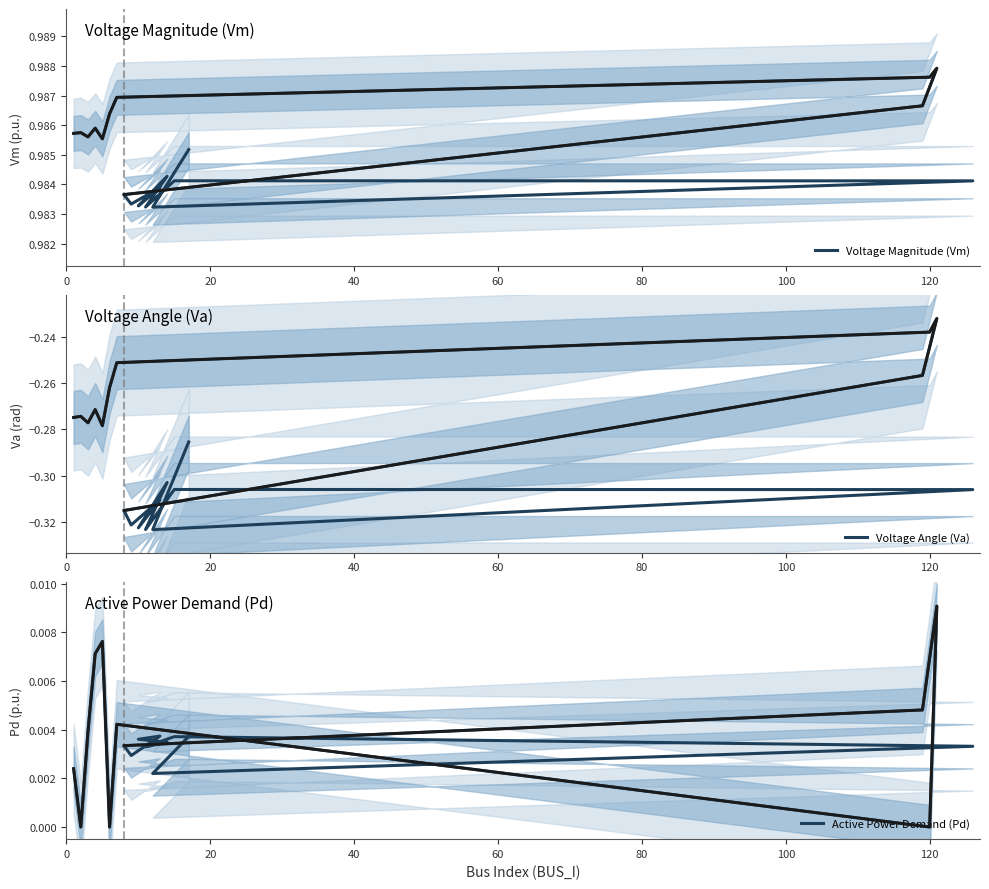

True or false: Active Power Demand (Pd) has more than 1 interior local peaks.

True